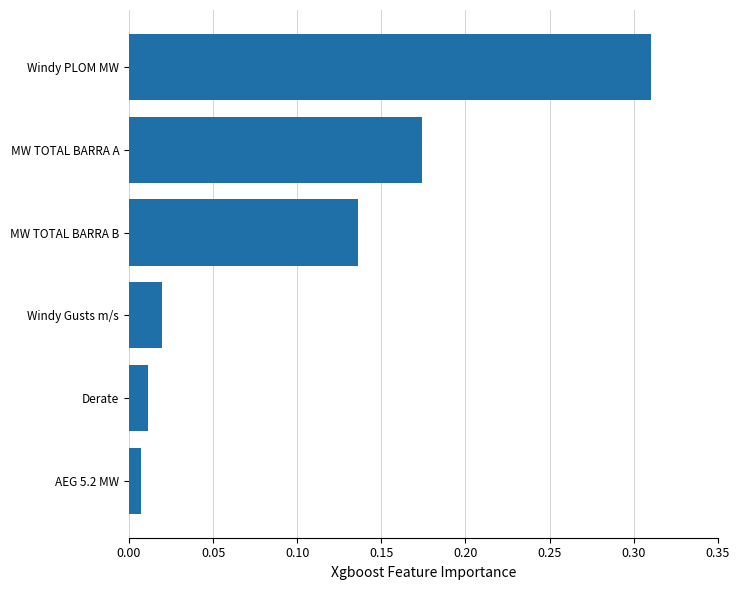

Which category has the highest value across all series?

Windy PLOM MW